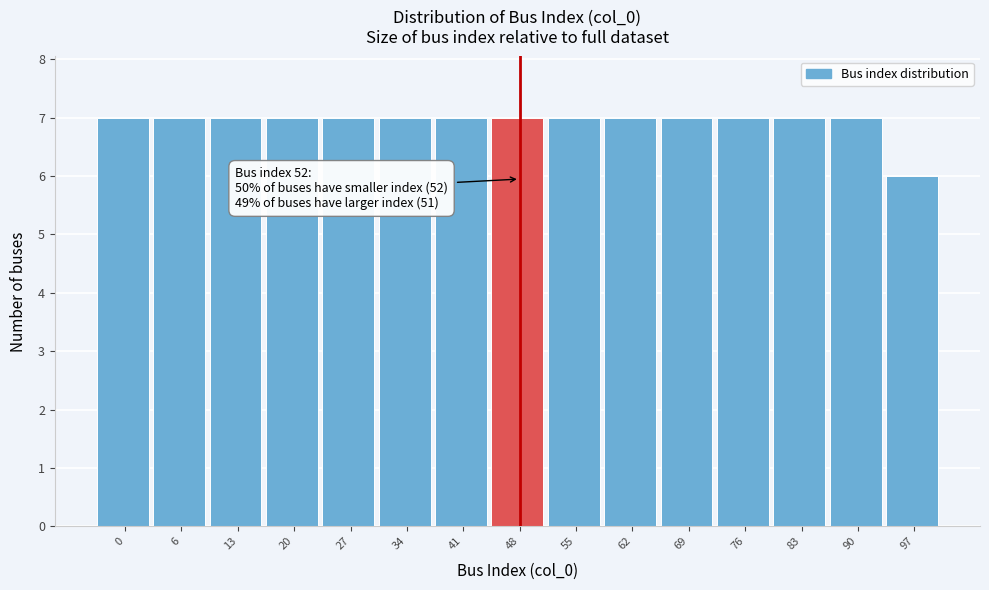

Reading left to right, extract all data points from this chart.

0=7	6=7	13=7	20=7	27=7	34=7	41=7	48=7	55=7	62=7	69=7	76=7	83=7	90=7	97=6